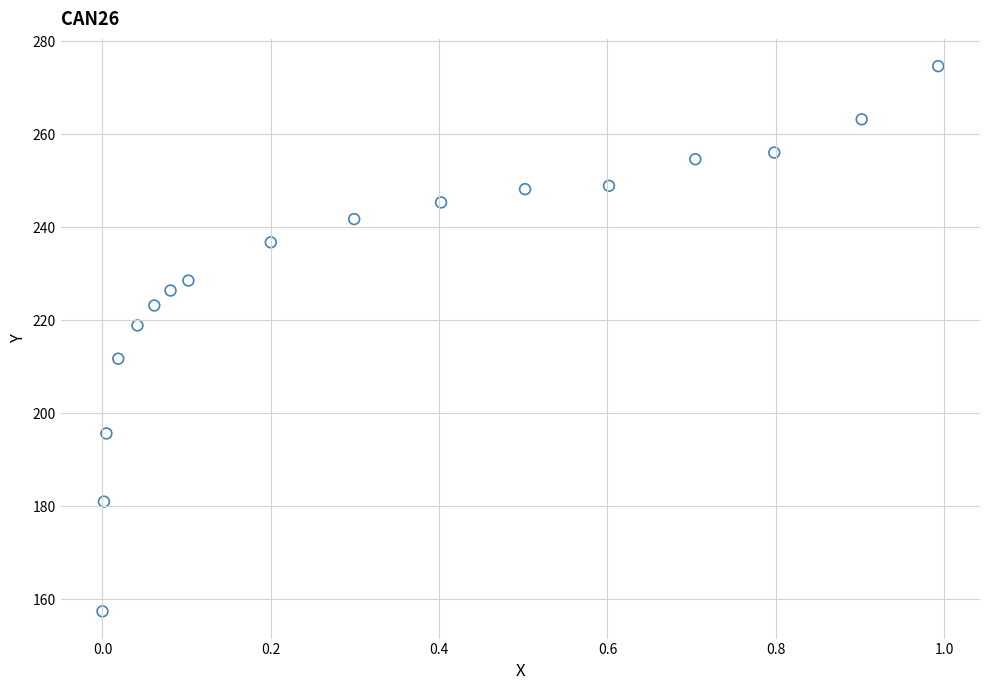

What Y value in the scatter plot is closest to 216?

218.9